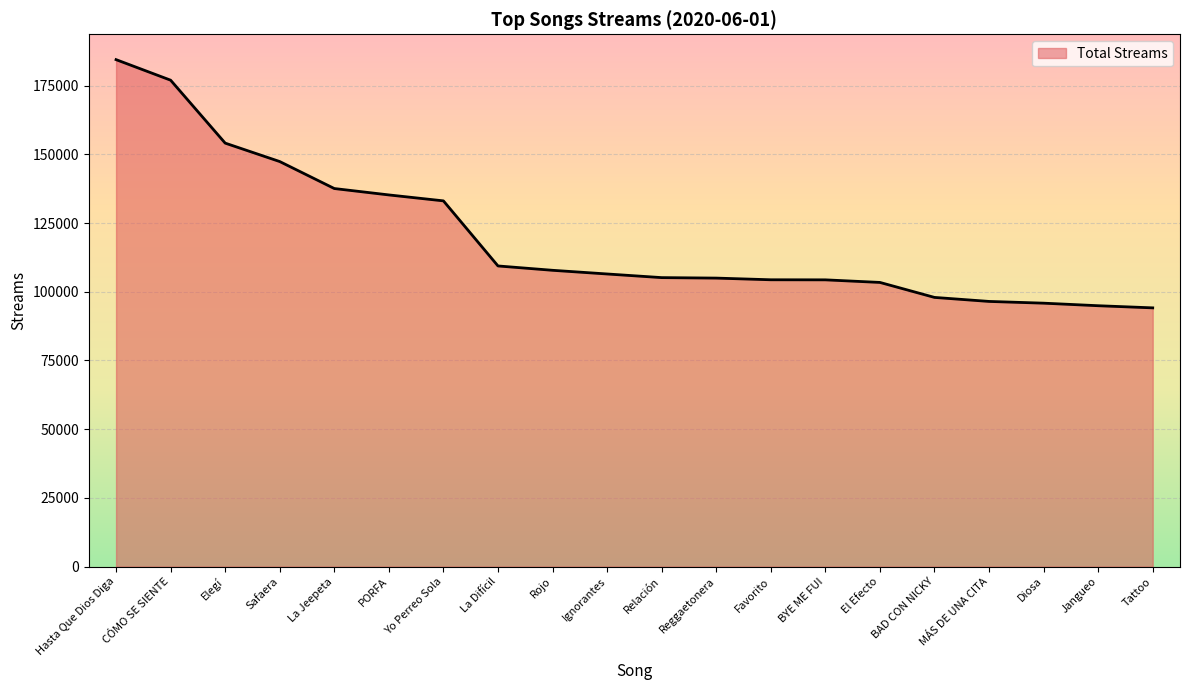

How many values are below 106454?

10